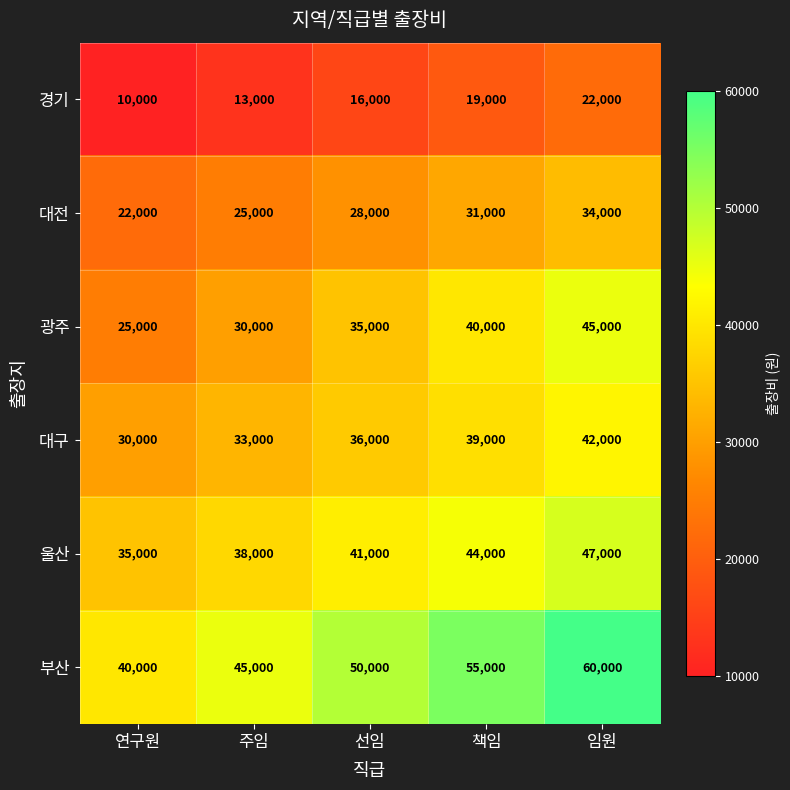

What value does the 대전 series have at 선임?

28000